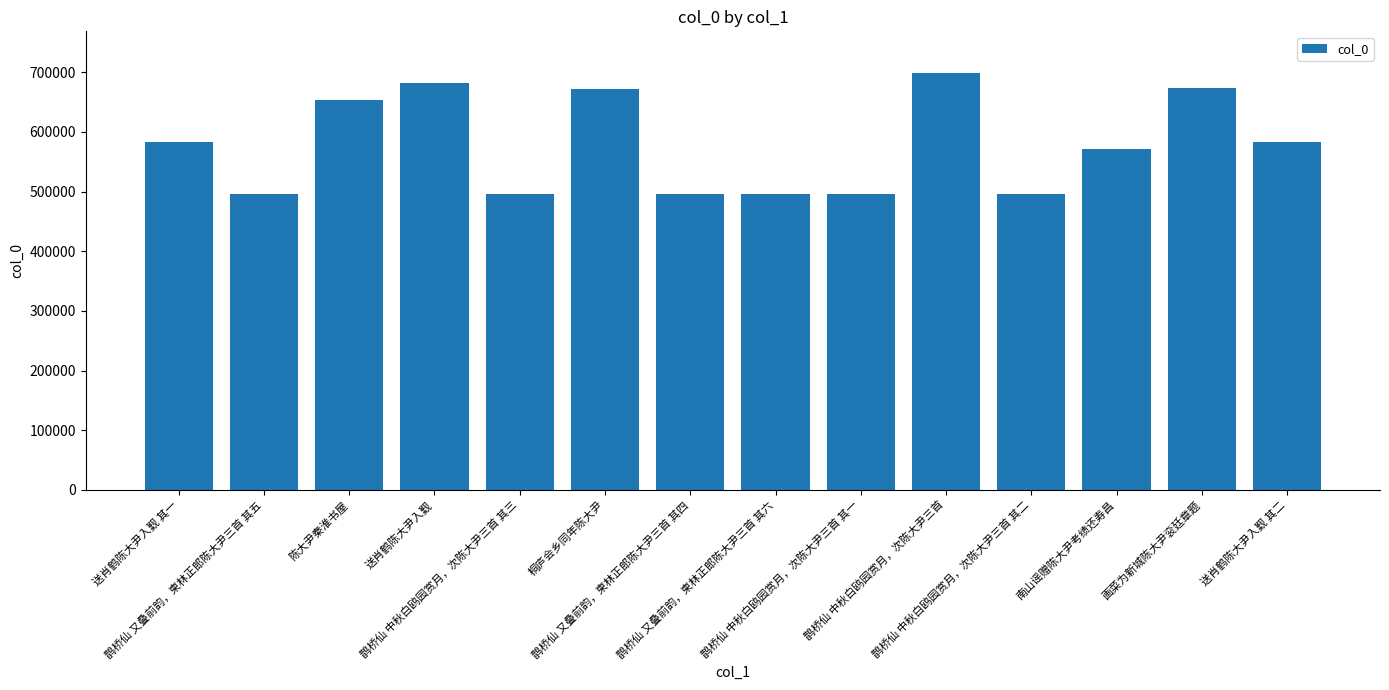

What is the difference between the maximum and minimum values?

202405